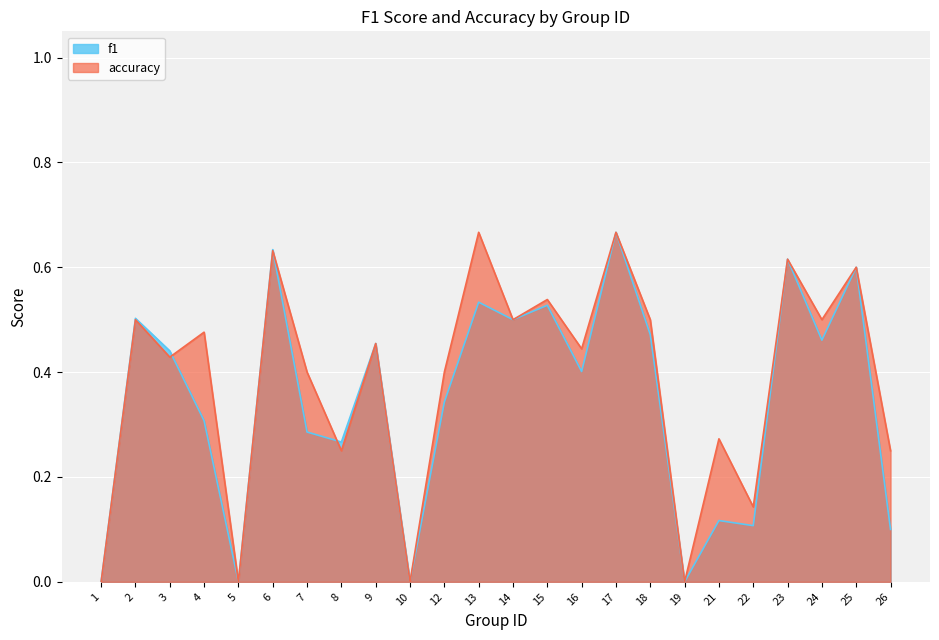

Which series has the largest range (max minus min)?

f1